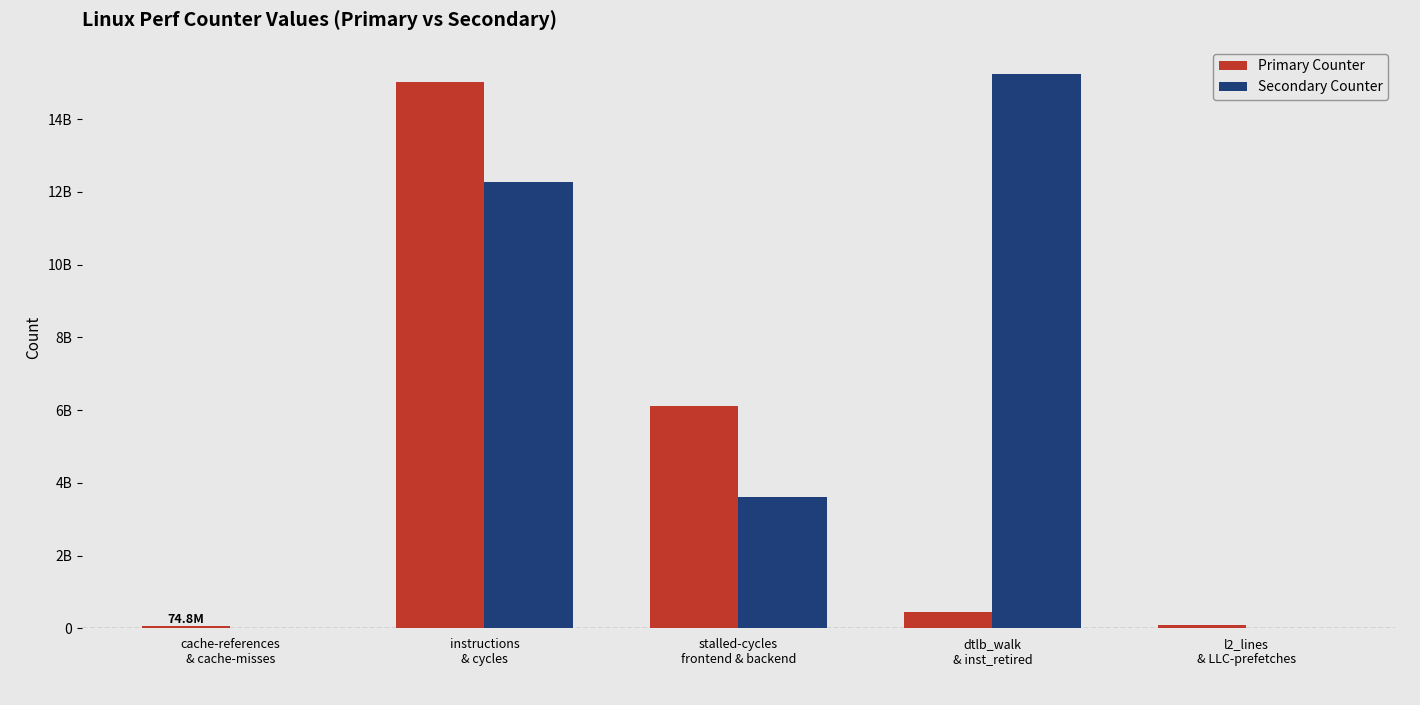

What is the total value across all series at dtlb_walk
& inst_retired?

15688055741